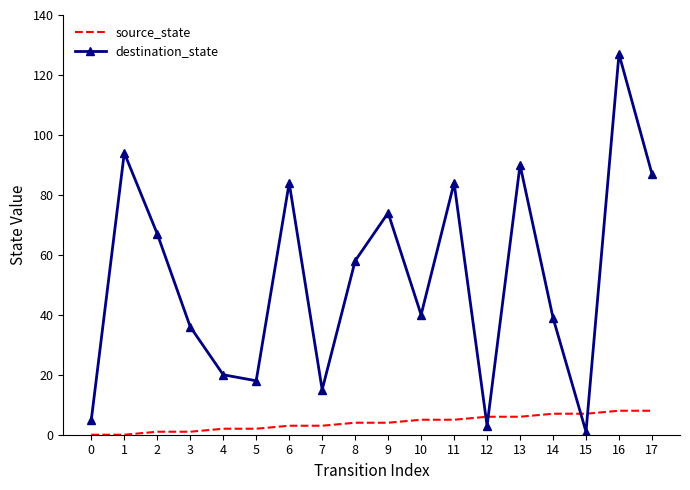

Reading right to left, transcribe all the data shown in this chart.

source_state: 17=8	16=8	15=7	14=7	13=6	12=6	11=5	10=5	9=4	8=4	7=3	6=3	5=2	4=2	3=1	2=1	1=0	0=0
destination_state: 17=87	16=127	15=1	14=39	13=90	12=3	11=84	10=40	9=74	8=58	7=15	6=84	5=18	4=20	3=36	2=67	1=94	0=5